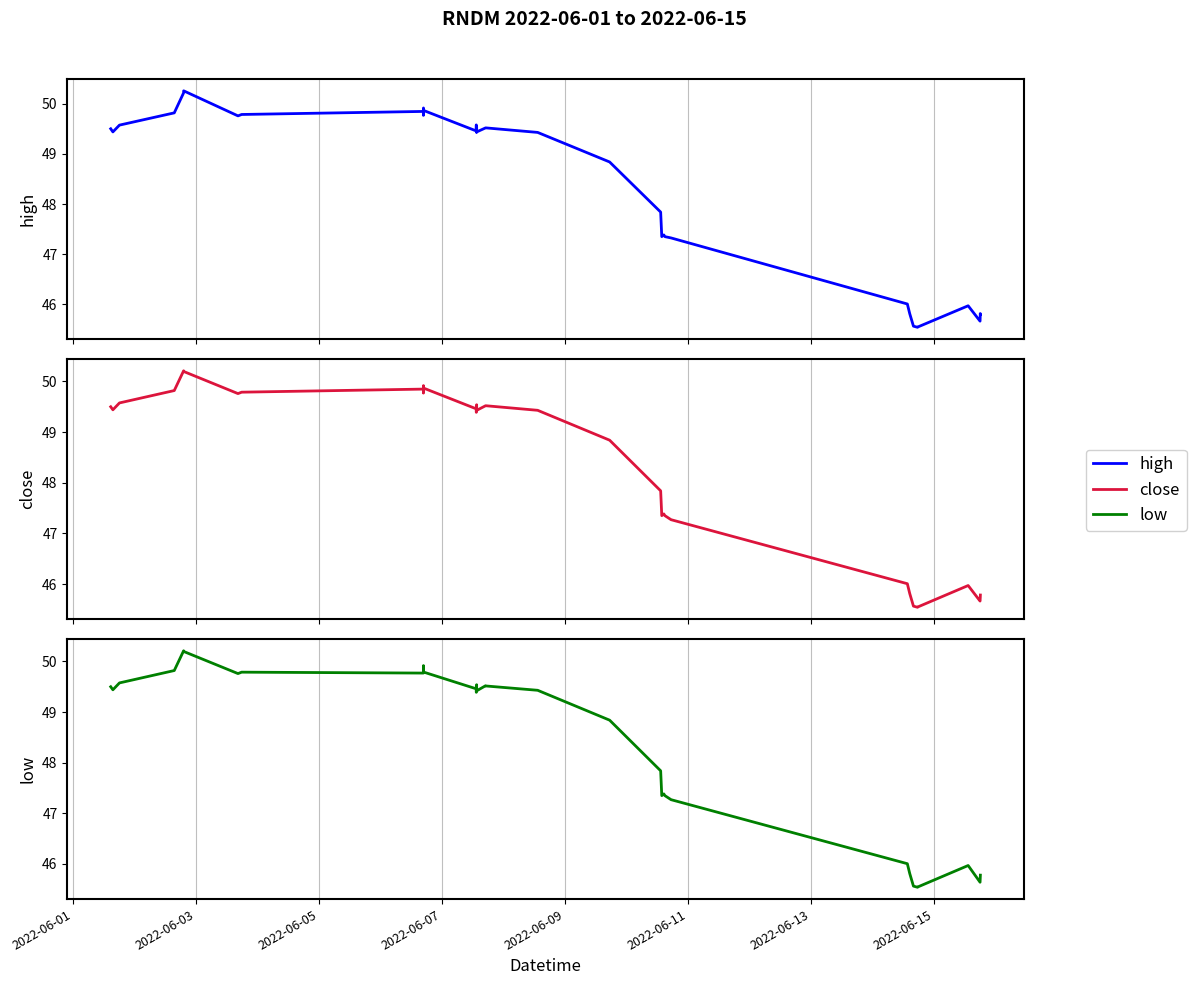

Which series has the largest range (max minus min)?

high